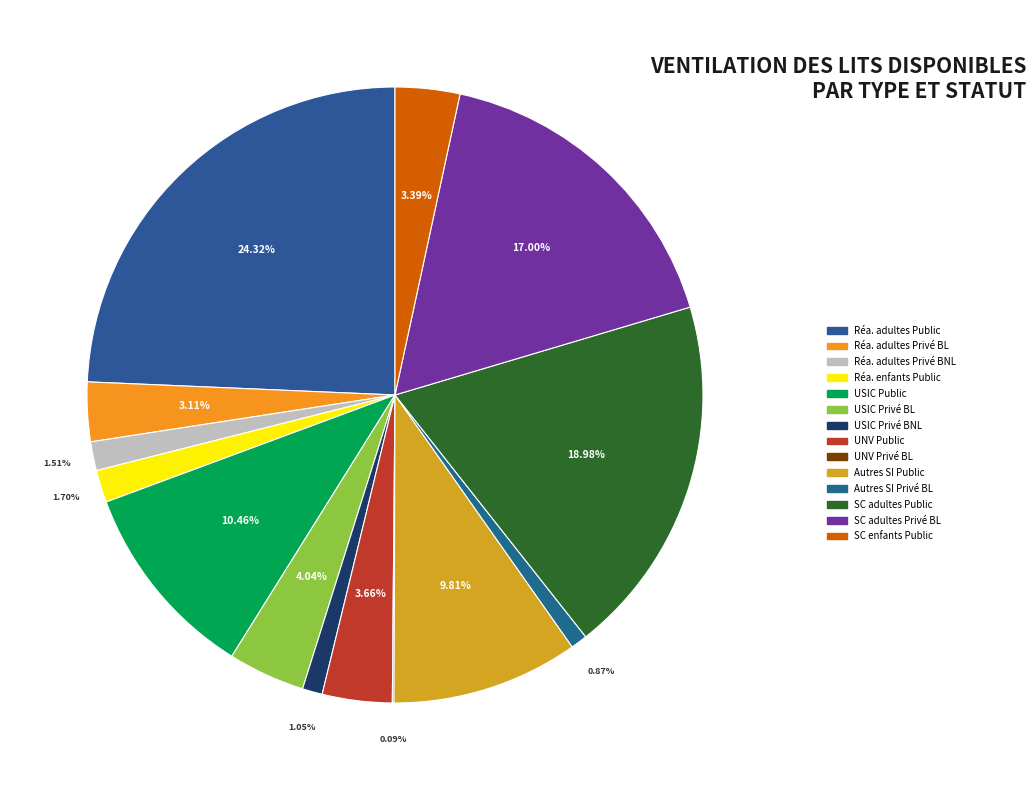

To the nearest percent, what is the average slice percentage?

7%